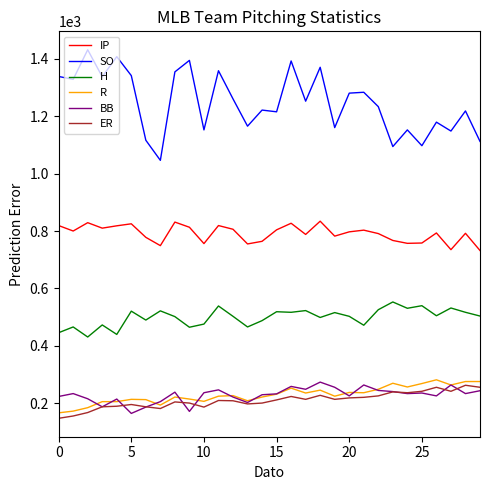

What is the smallest value displayed?

148.0